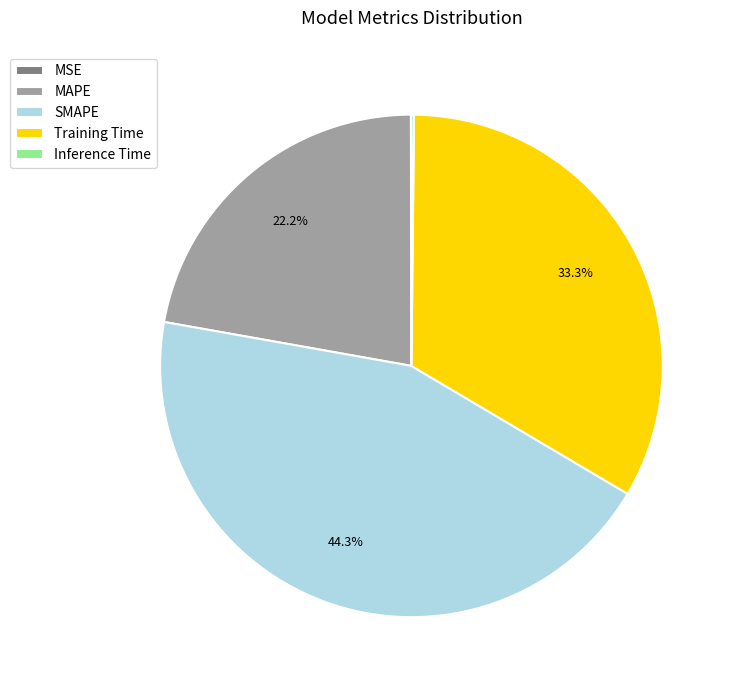

Combined, what portion of the pie is SMAPE and MAPE?

66.5%